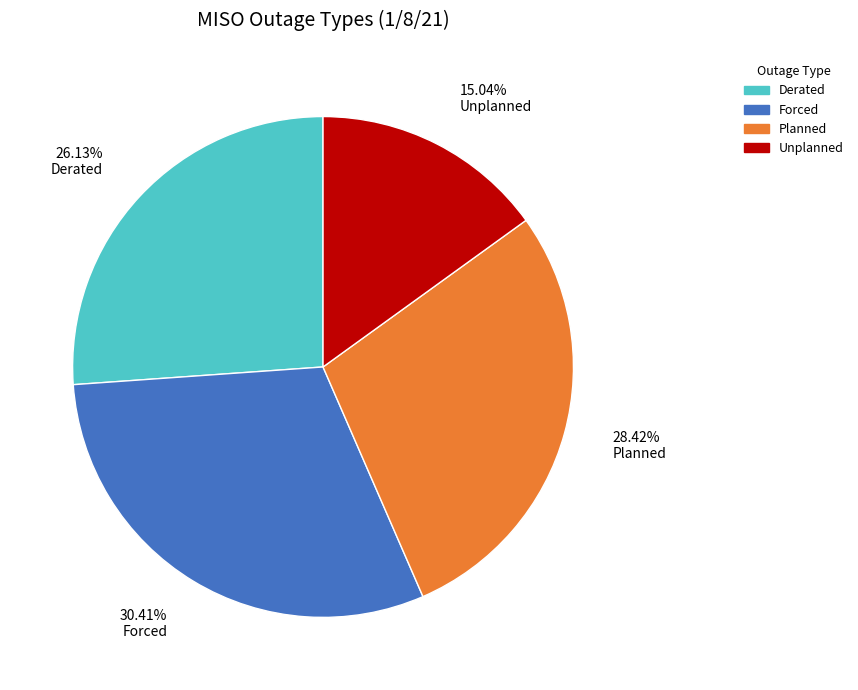

What portion of the pie excludes Derated?

73.9%